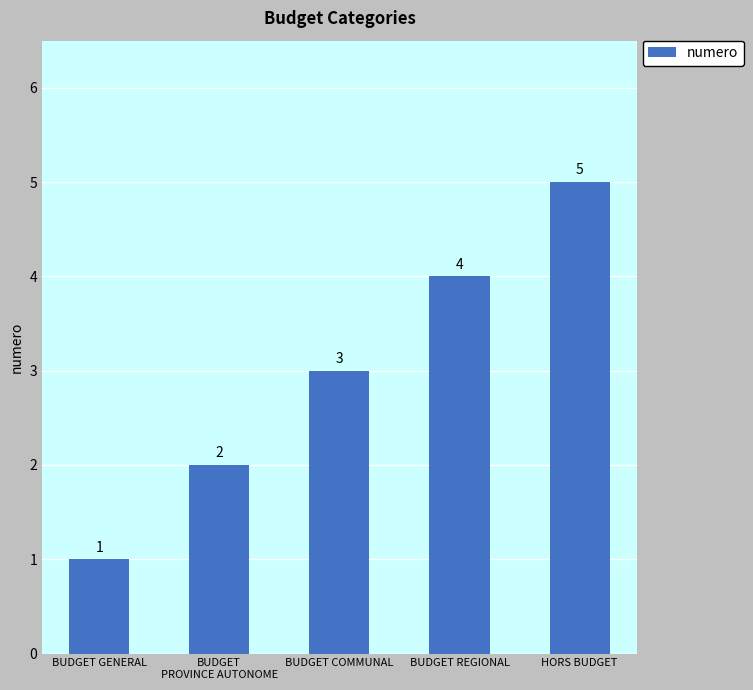

Reading left to right, what are all the values shown in this chart?

BUDGET GENERAL=1	BUDGET
PROVINCE AUTONOME=2	BUDGET COMMUNAL=3	BUDGET REGIONAL=4	HORS BUDGET=5